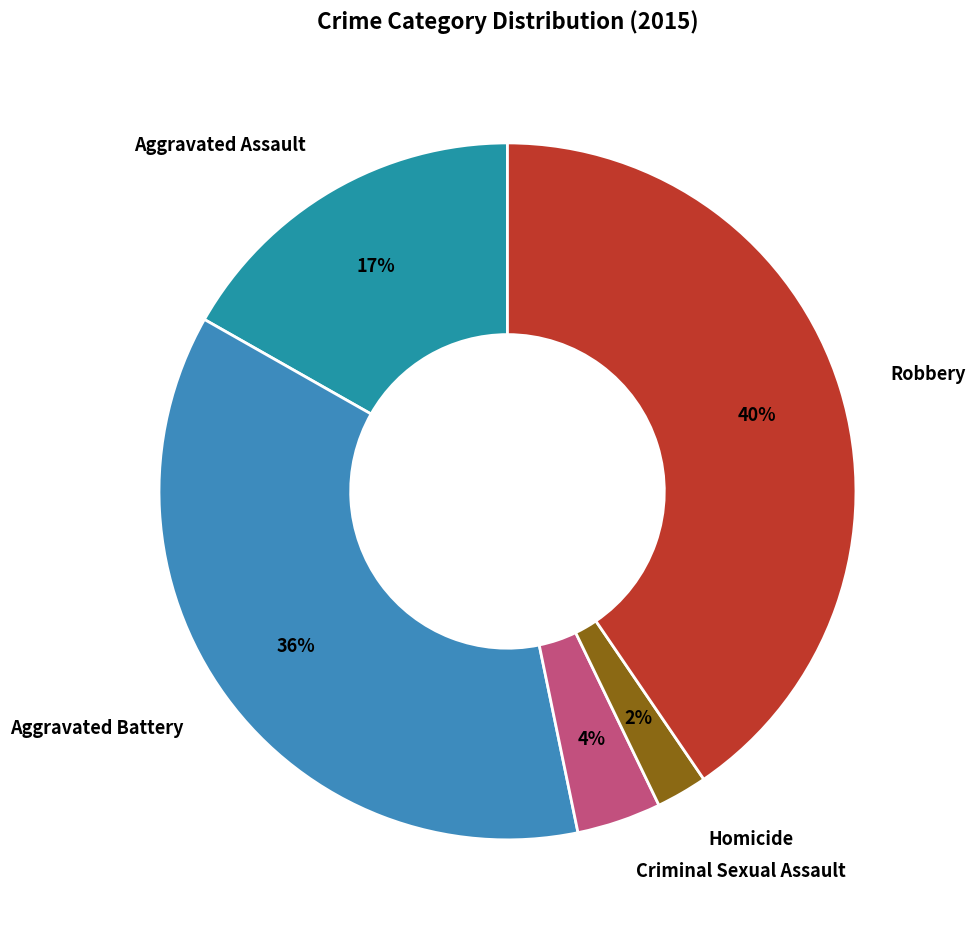

To the nearest percent, what portion does Aggravated Assault represent?

17%